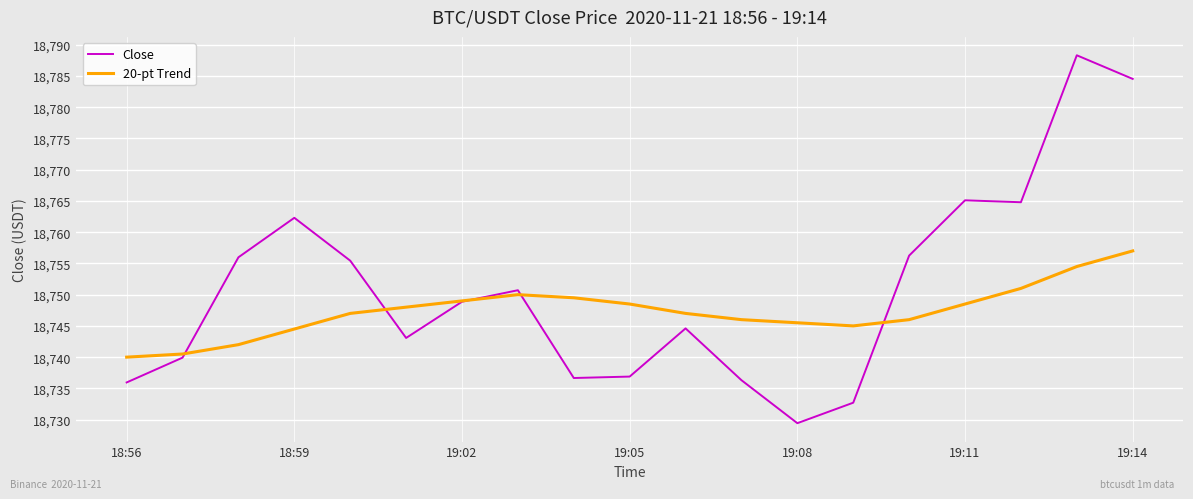

What is the maximum value shown in the chart?

18788.3